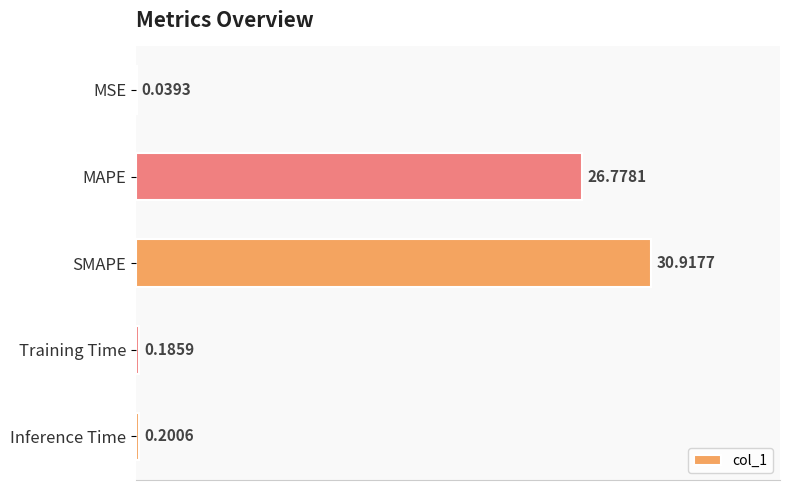

What is the sum of all values?

58.1